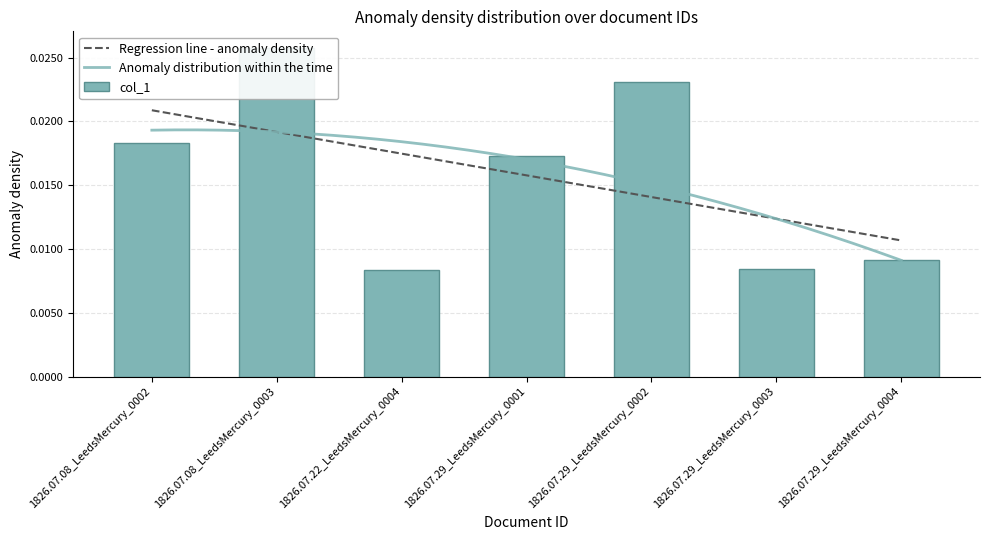

Rank the categories by value from highest to lowest.

1826.07.08_LeedsMercury_0003, 1826.07.29_LeedsMercury_0002, 1826.07.08_LeedsMercury_0002, 1826.07.29_LeedsMercury_0001, 1826.07.29_LeedsMercury_0004, 1826.07.29_LeedsMercury_0003, 1826.07.22_LeedsMercury_0004